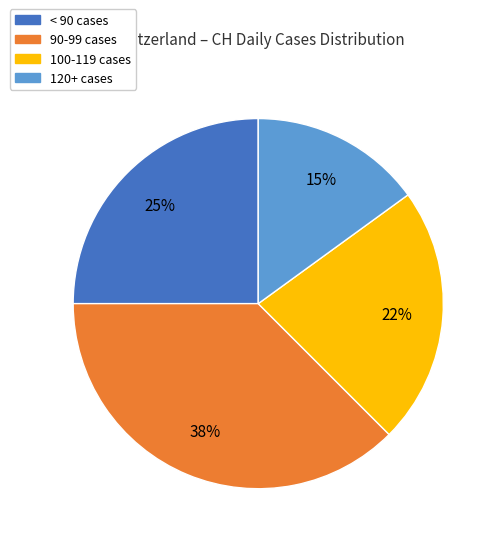

Is the sum of < 90 cases and 100-119 cases greater than half?

No